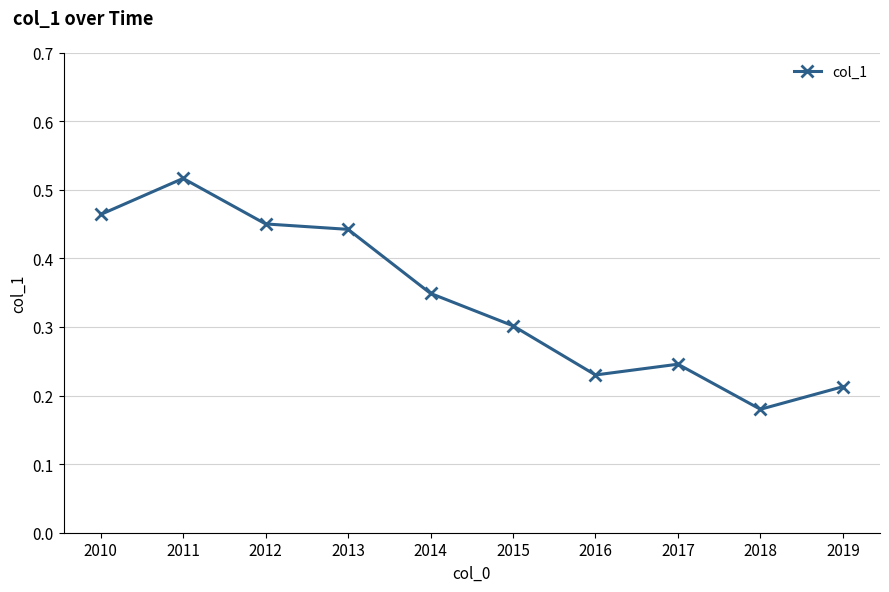

The chart shows a value of 0.7 at 2013. True or false?

False